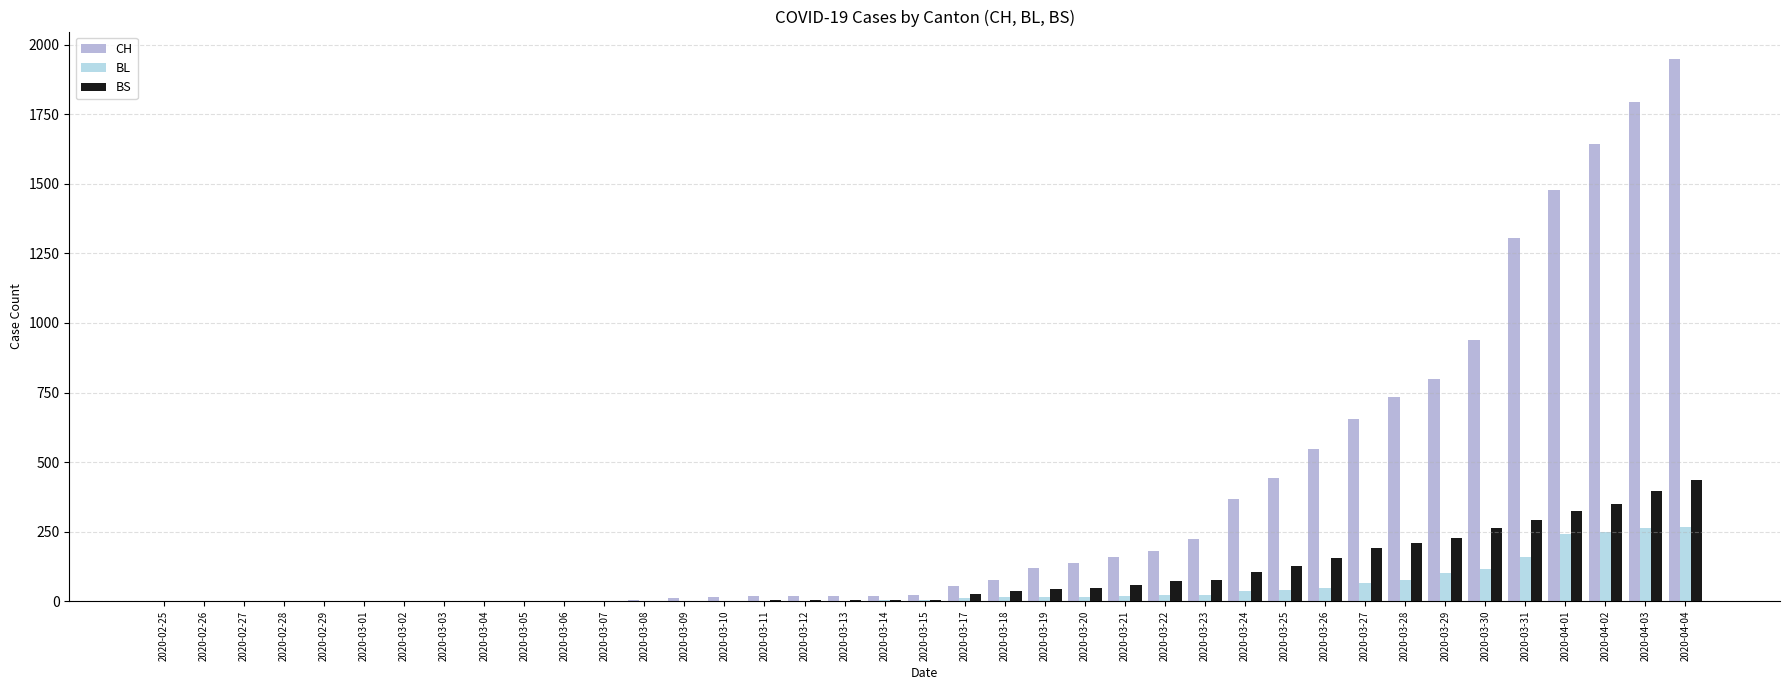

Does the chart contain stacked bars?

No